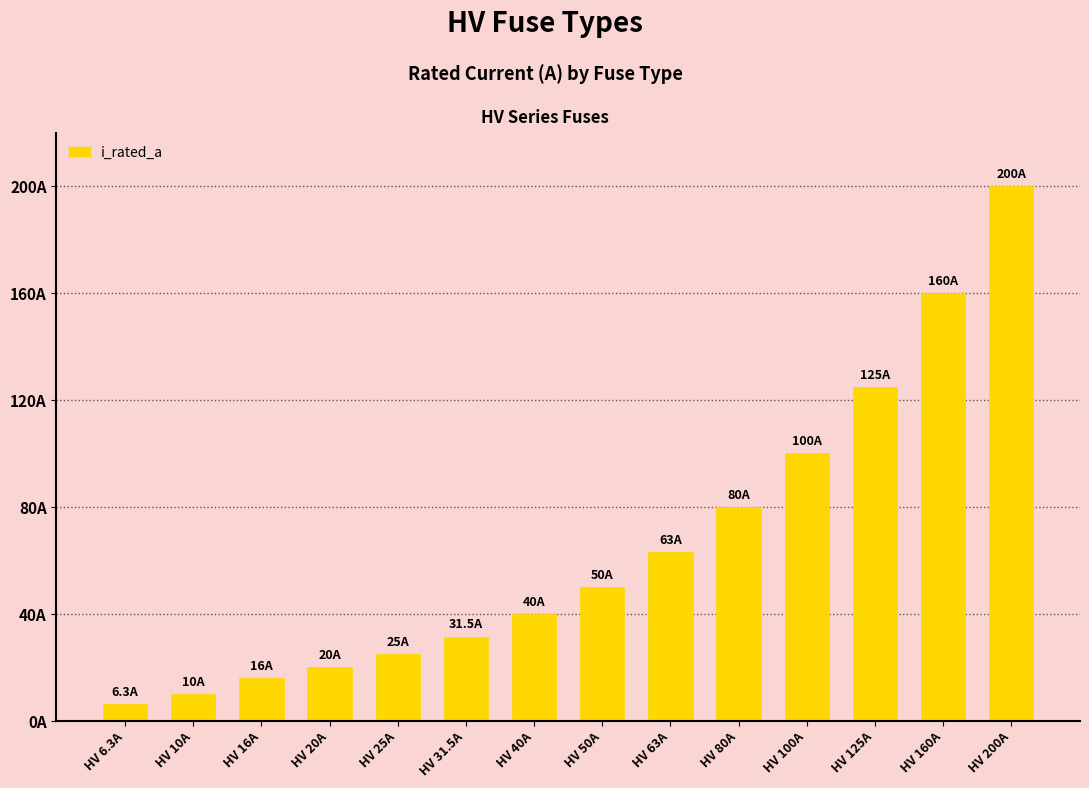

Rank the categories by value from lowest to highest.

HV 6.3A, HV 10A, HV 16A, HV 20A, HV 25A, HV 31.5A, HV 40A, HV 50A, HV 63A, HV 80A, HV 100A, HV 125A, HV 160A, HV 200A